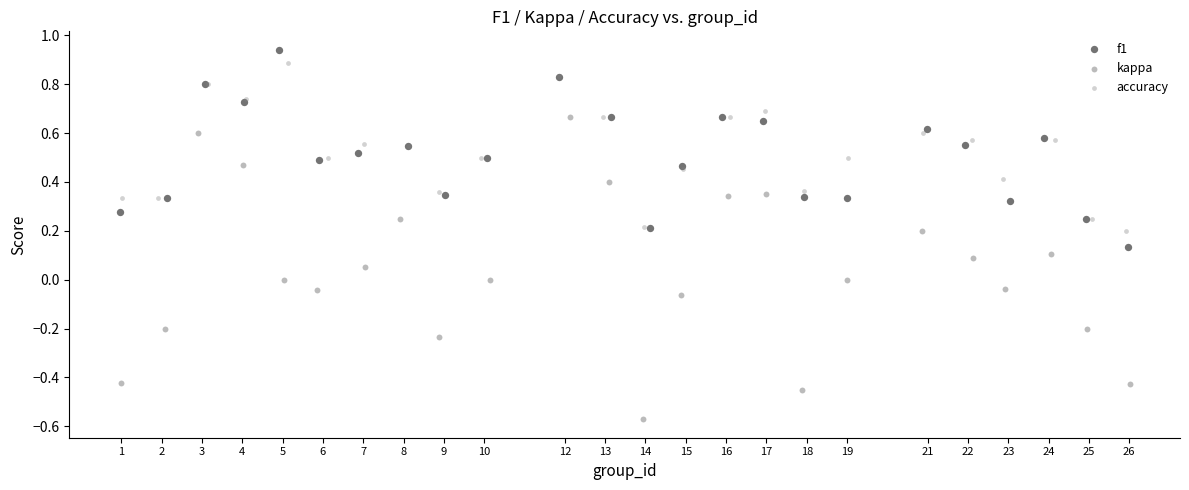

Which series has the widest spread of Y values?

kappa